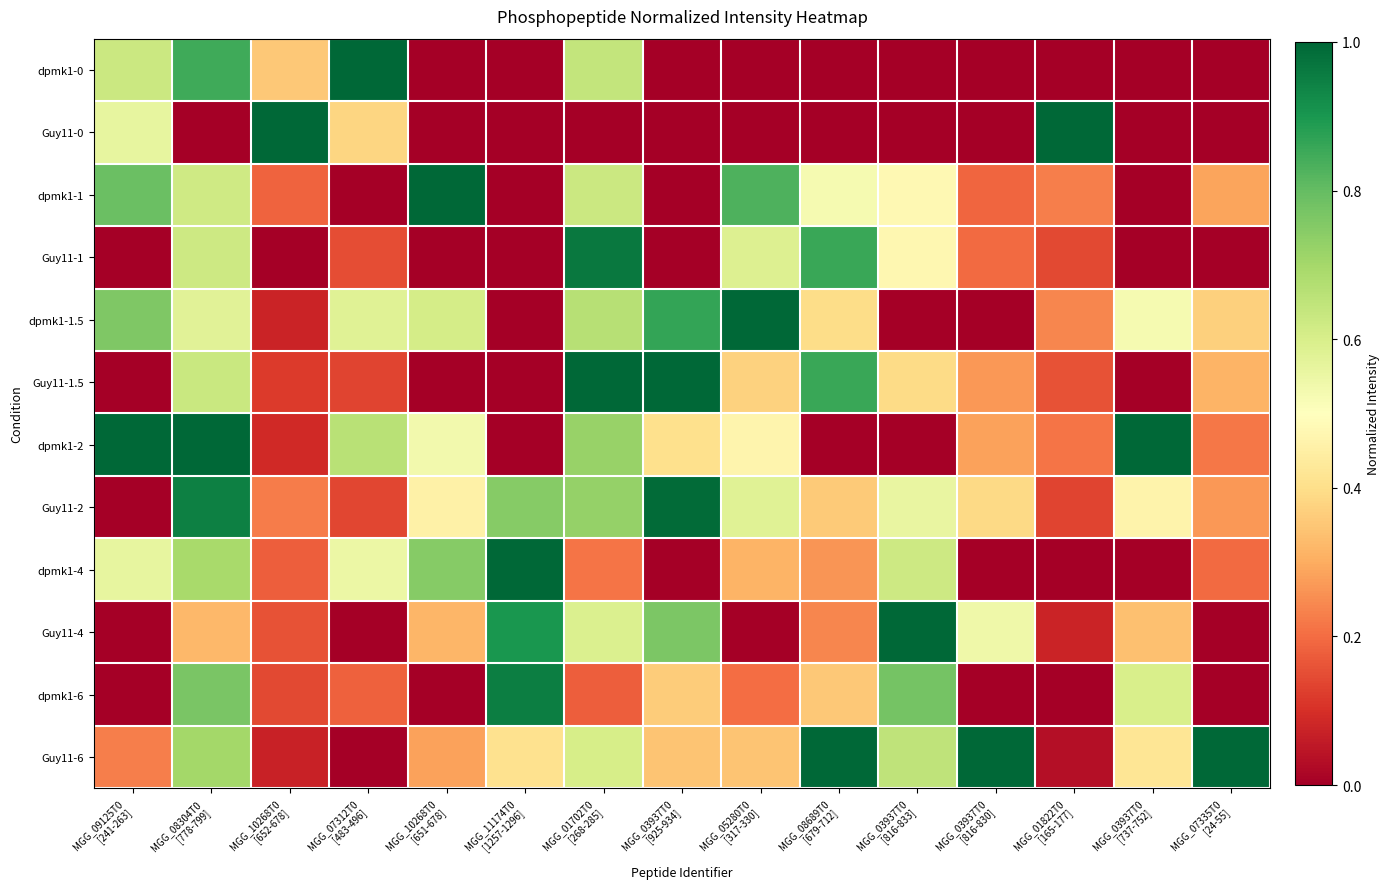

What is the spread (max minus min) of values at MGG_01702T0
[268-285]?

1.0